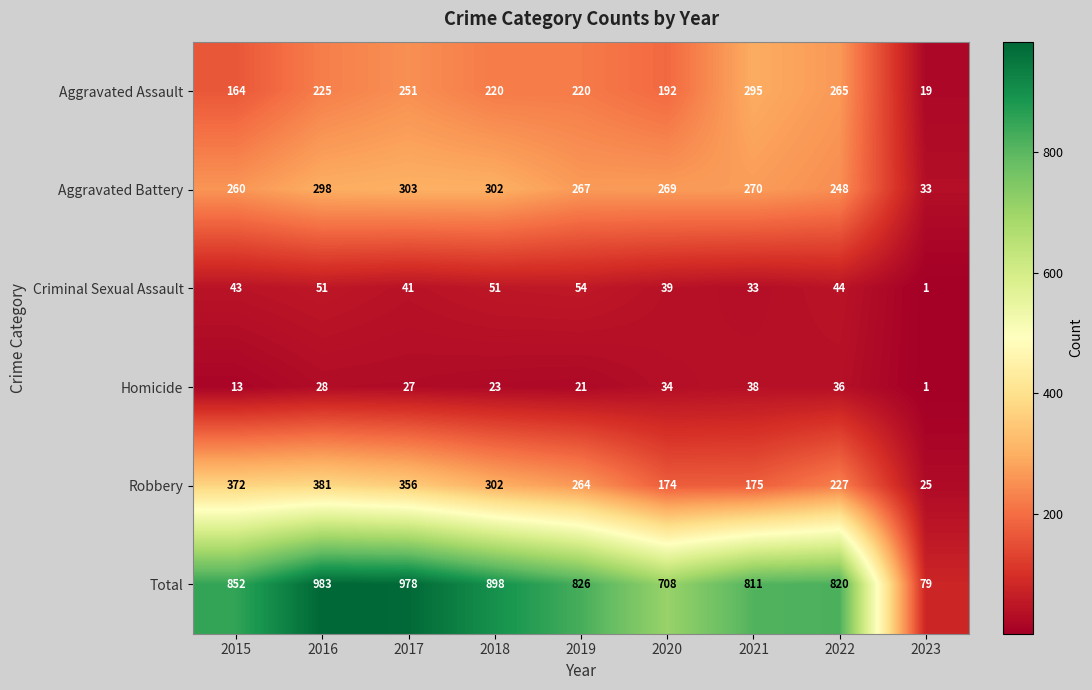

Is it true that Total equals 323 at 2020?

False